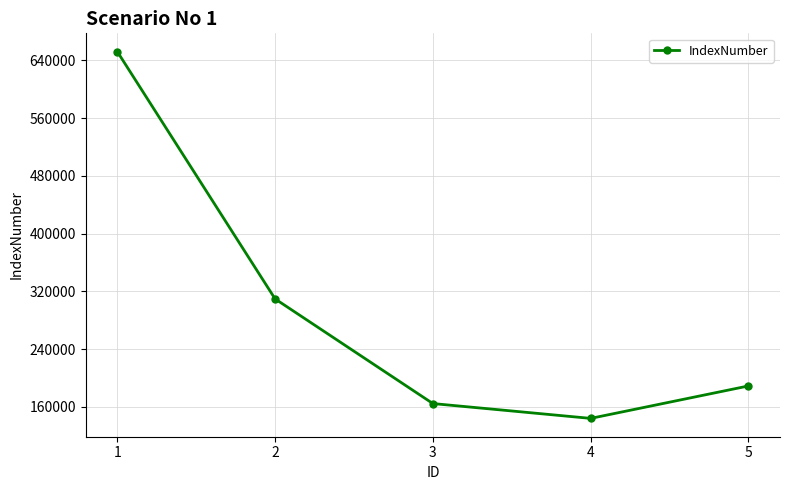

What is the maximum value shown in the chart?

652050